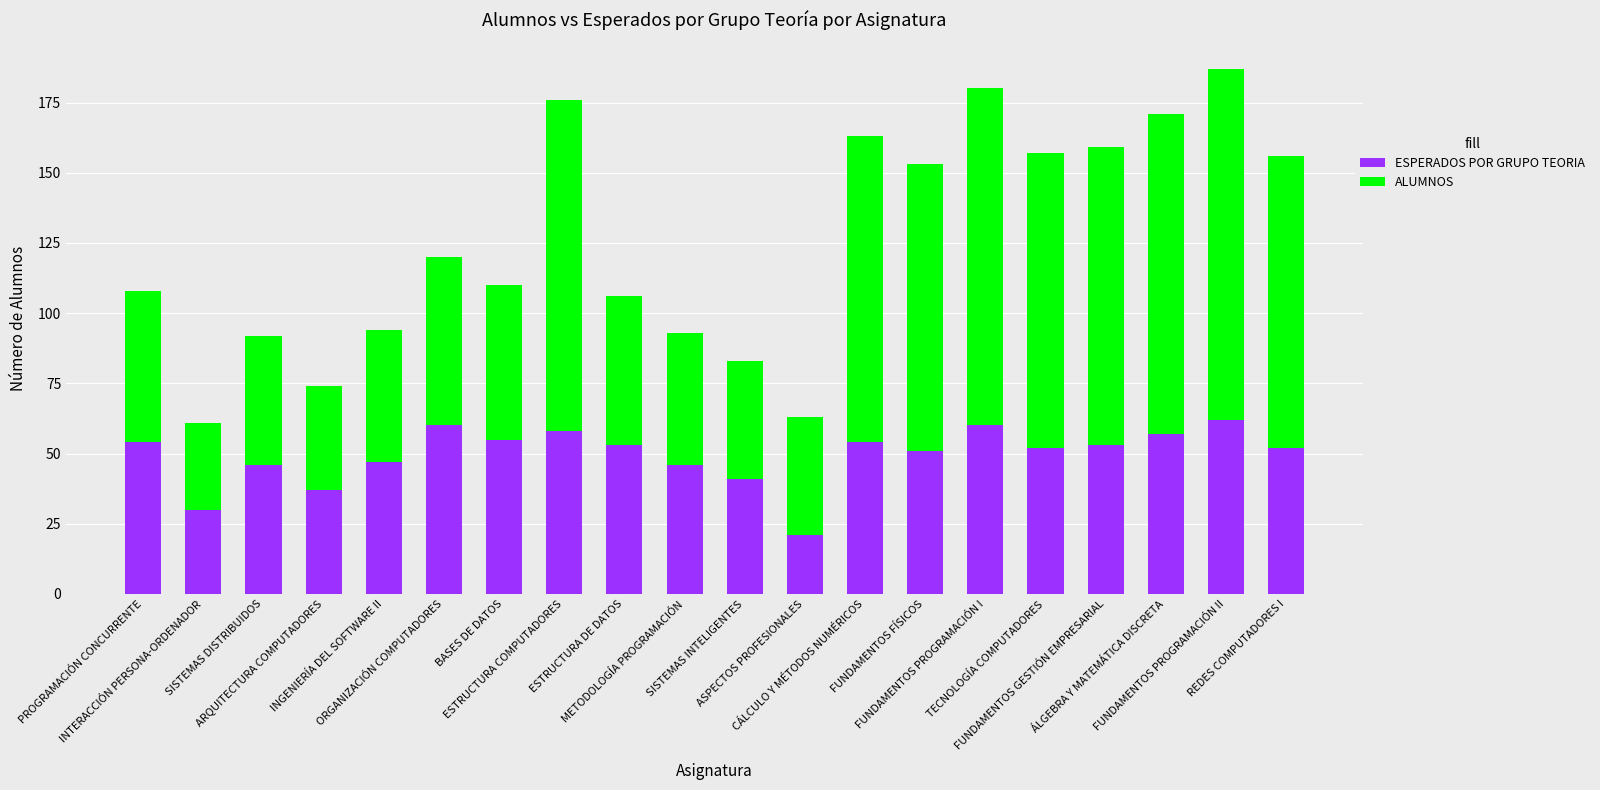

What is the lowest value of the ESPERADOS POR GRUPO TEORIA series?

21